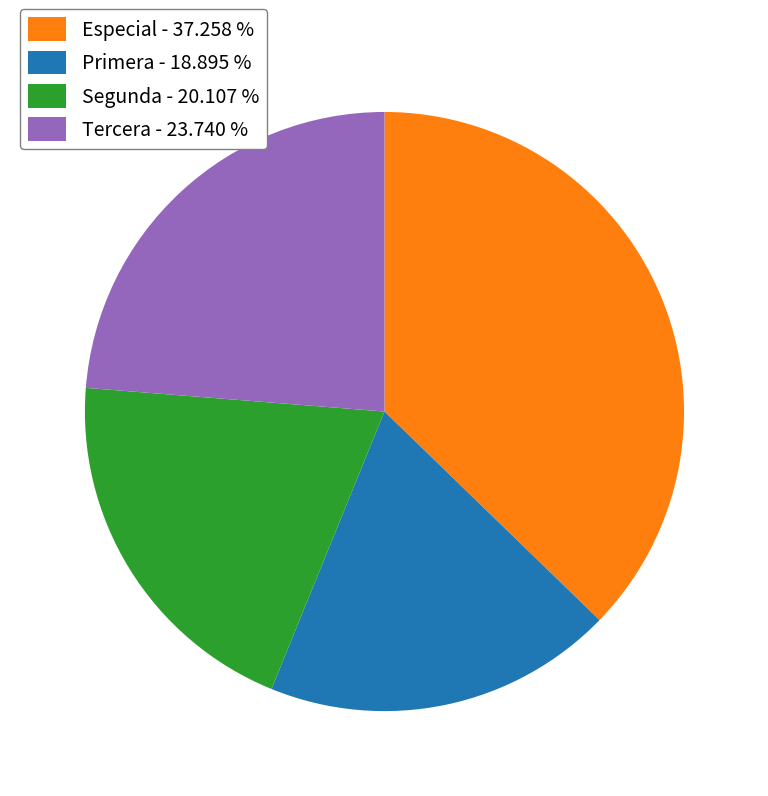

Approximately how many times larger is the value at Tercera - 23.740 % compared to Segunda - 20.107 %?

1.2